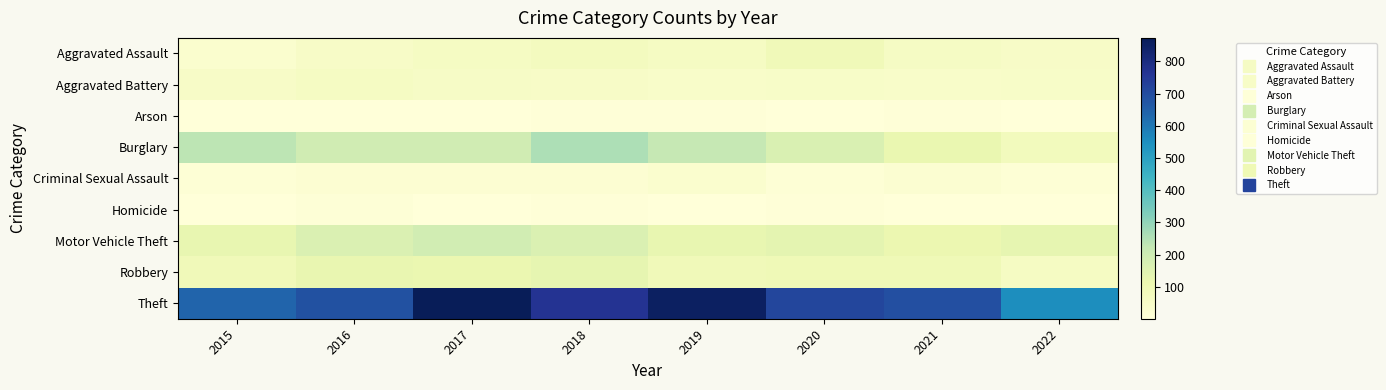

Which has a higher value, 2016 or 2017?

2017